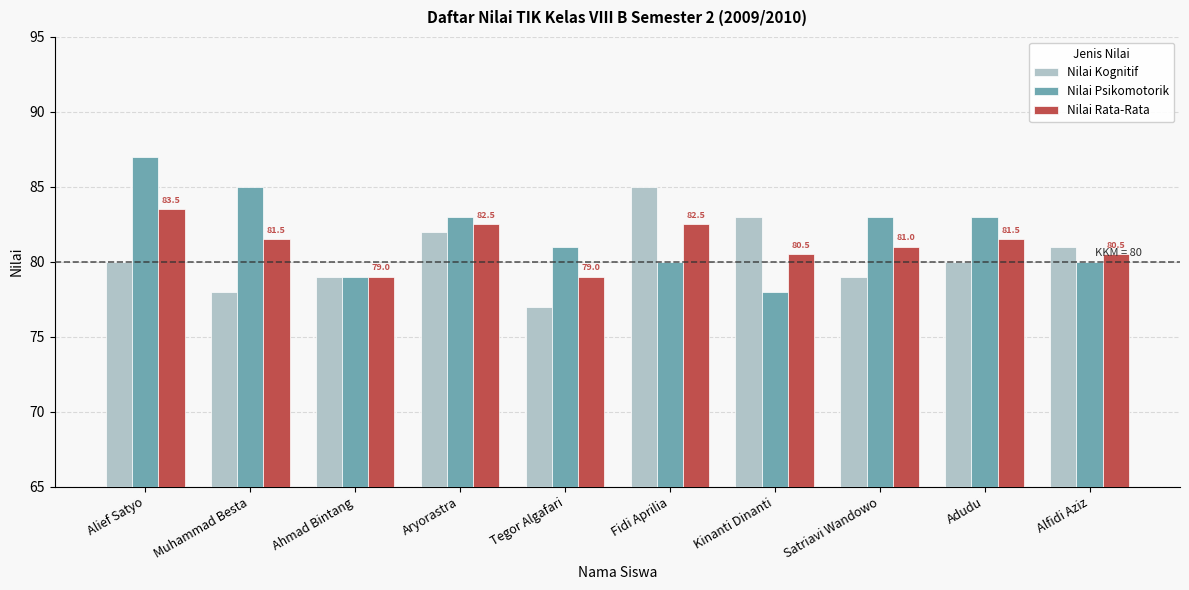

What are all the series names shown in the legend?

Nilai Kognitif, Nilai Psikomotorik, Nilai Rata-Rata